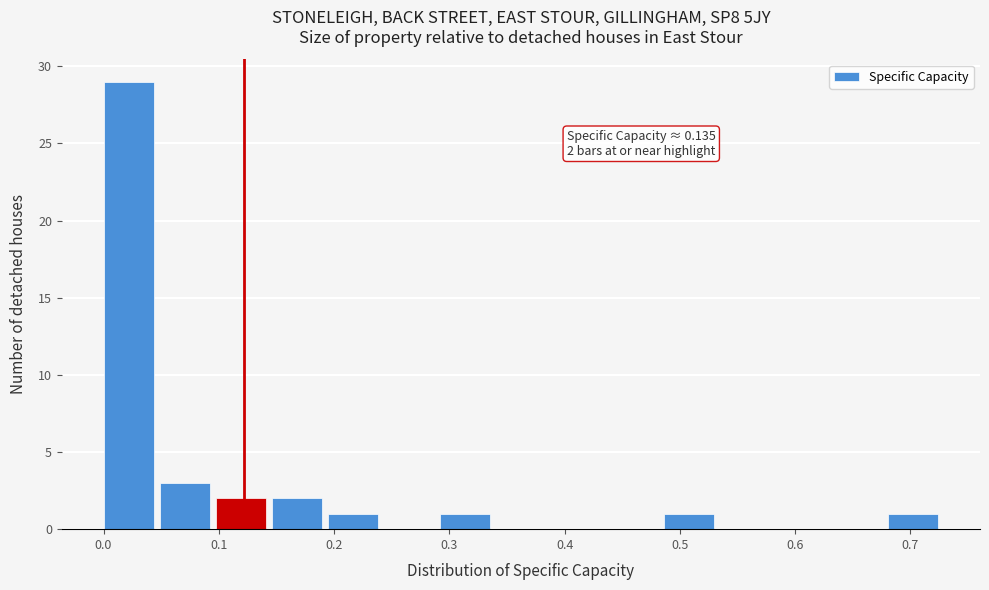

Which range on the x-axis has the tallest bar?

0.00 to 0.05